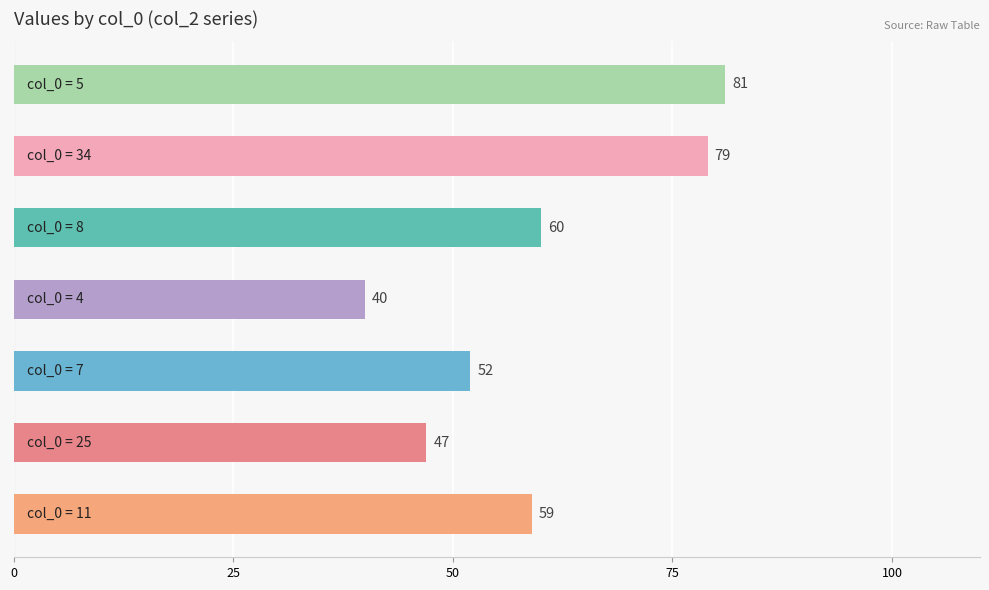

What is the minimum value shown in the chart?

40